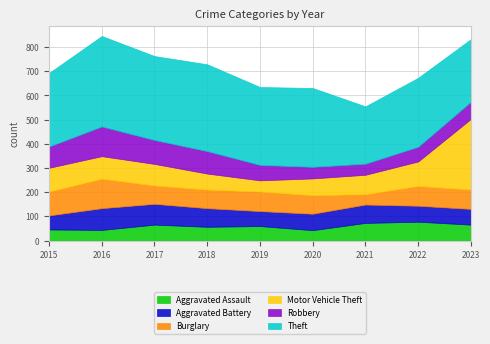

Rank the categories by Aggravated Assault value from lowest to highest.

2020, 2016, 2015, 2018, 2019, 2017, 2023, 2021, 2022